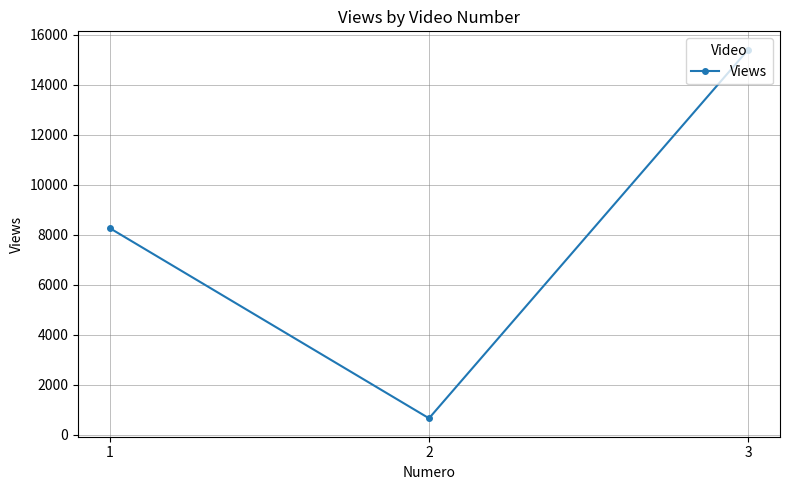

What is the value of the 1st point from the left?

8259